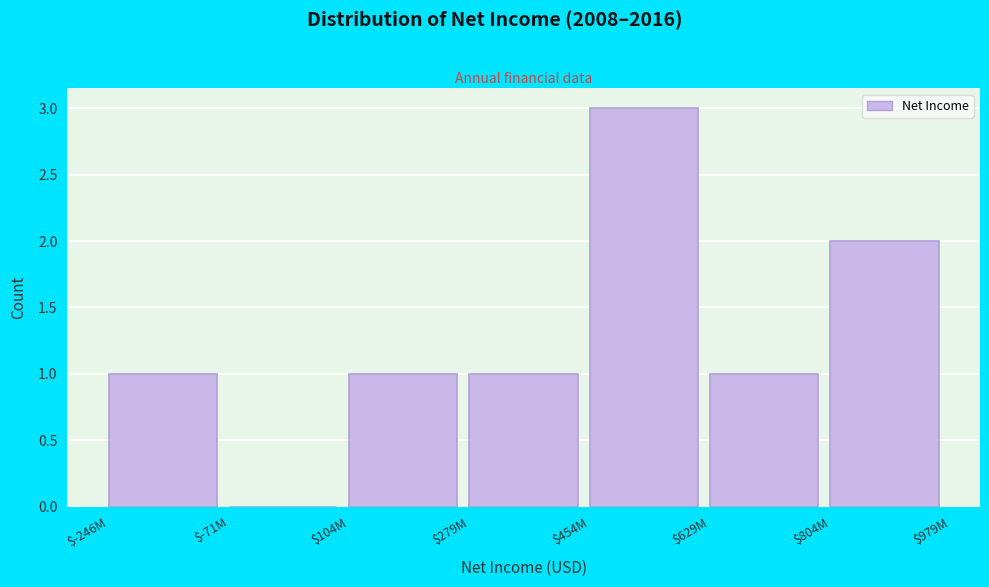

What is the greatest value displayed?

3